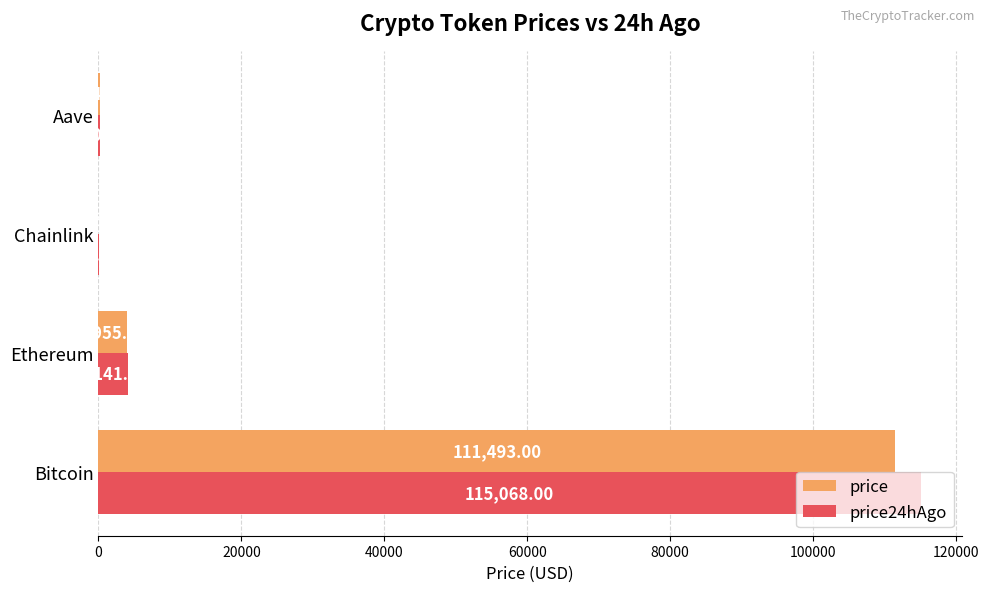

Which series has the largest range (max minus min)?

price24hAgo